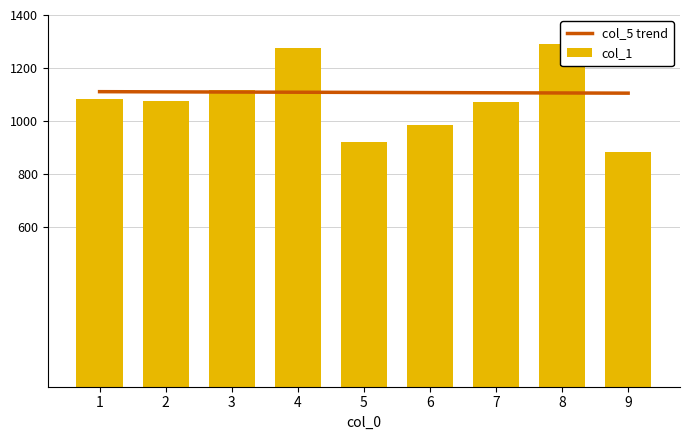

Which category has the highest value across all series?

8